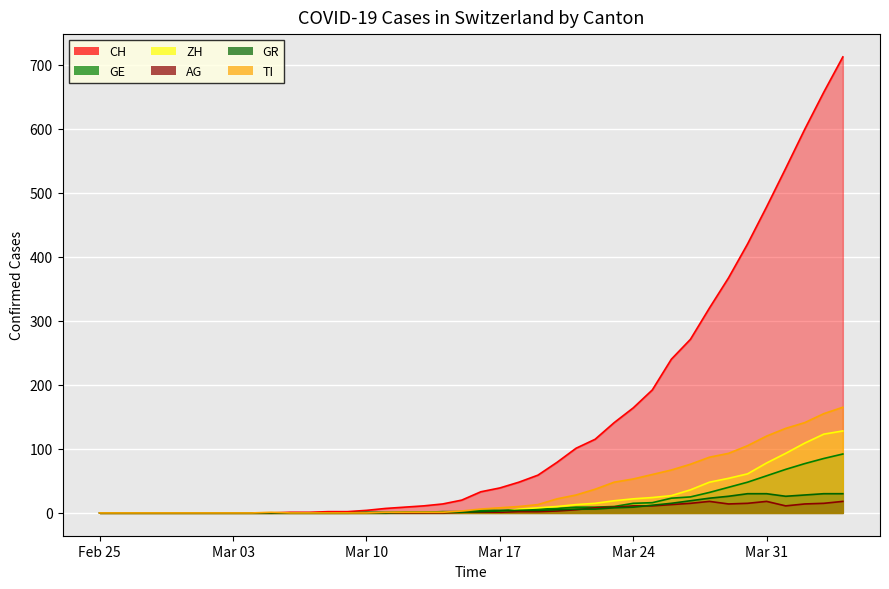

What is the sum of the CH values at 2020-03-08 and 2020-03-29?

369